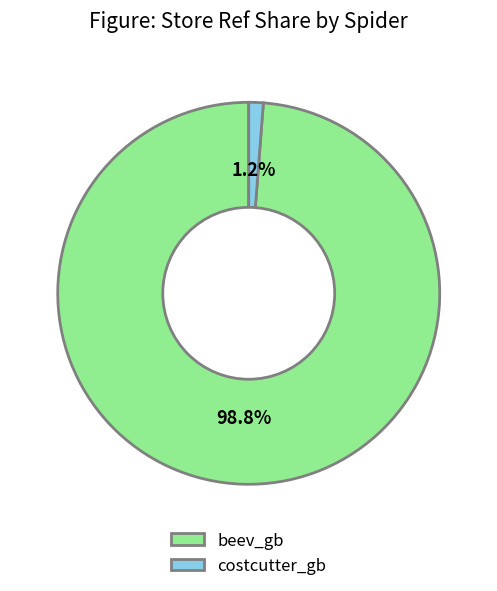

To the nearest percent, what is the combined percentage of beev_gb and costcutter_gb?

100%